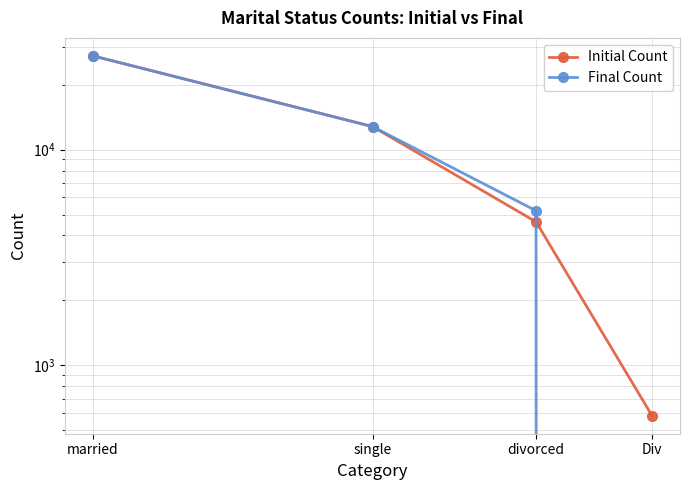

Reading right to left, extract all data points from this chart.

Initial Count: 583	4624	12790	27214
Final Count: 0	5207	12790	27214